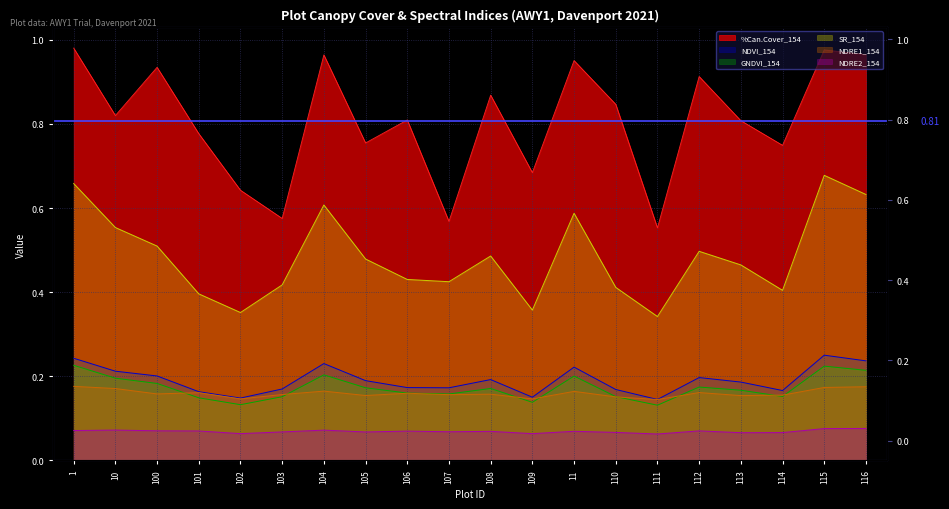

The value of NDVI_154 at 105 is 0.2. True or false?

True